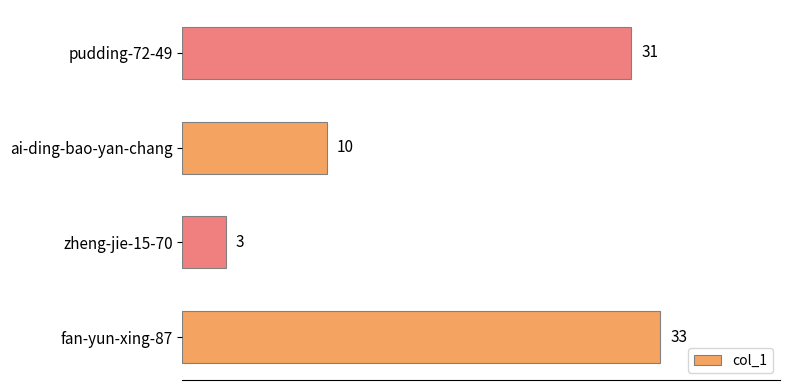

Which label corresponds to the smallest value in the chart?

zheng-jie-15-70